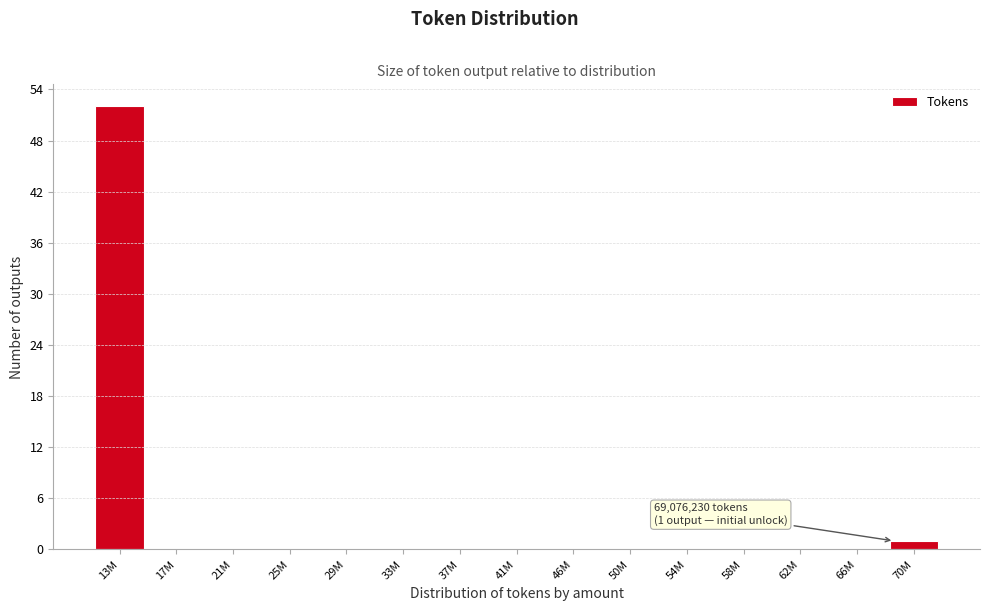

Reading left to right, list all the values displayed in this chart.

13M=52	17M=0	21M=0	25M=0	29M=0	33M=0	37M=0	41M=0	46M=0	50M=0	54M=0	58M=0	62M=0	66M=0	70M=1